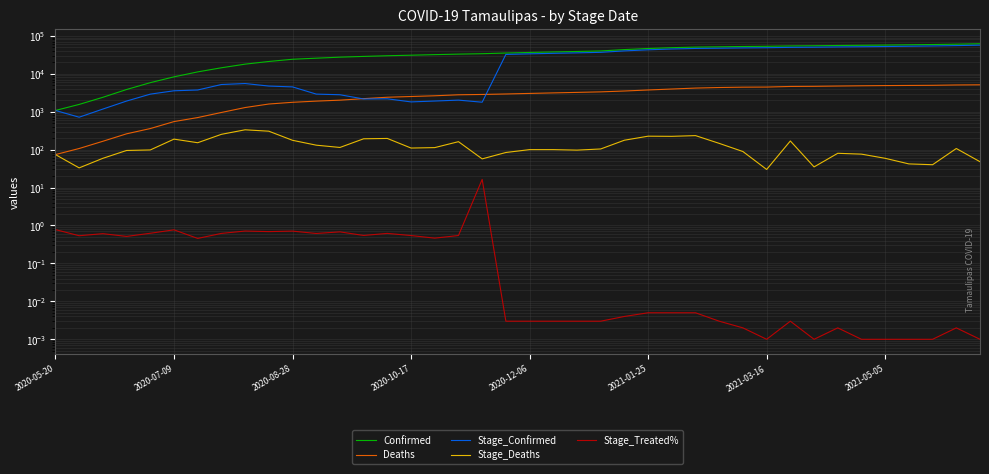

How many data points in Stage_Confirmed are above 33473?

19